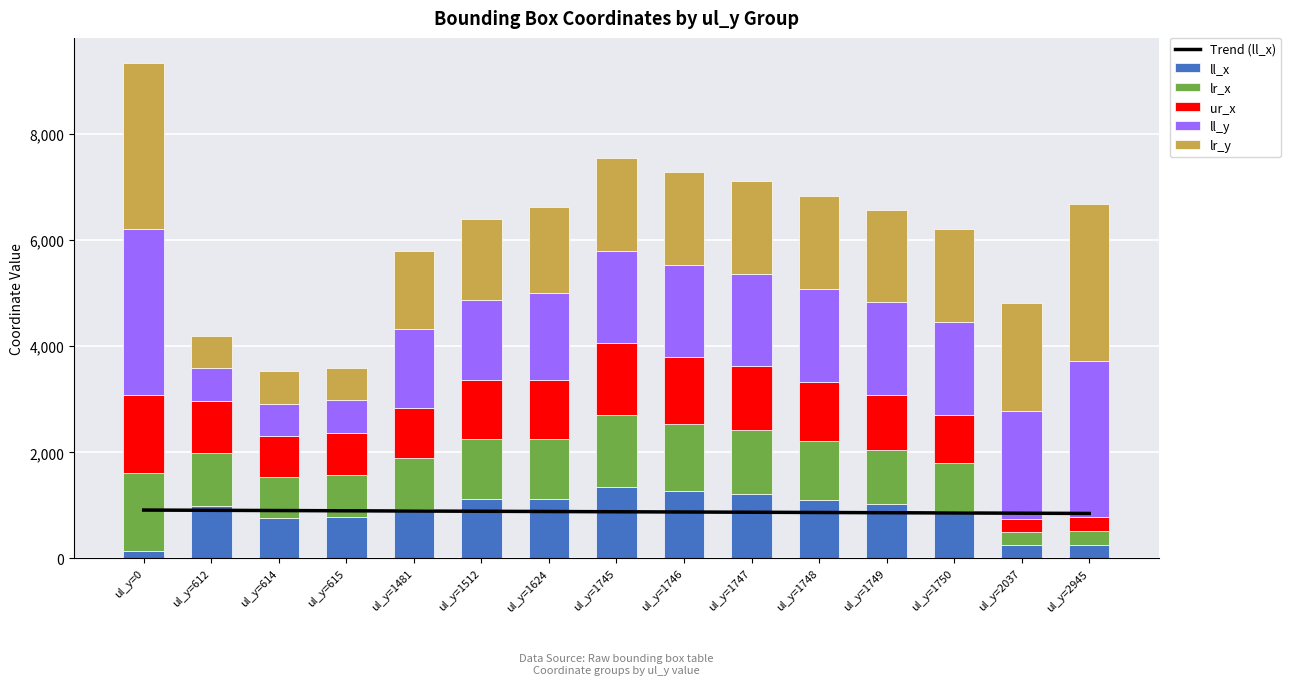

Which series has the largest range (max minus min)?

ll_y